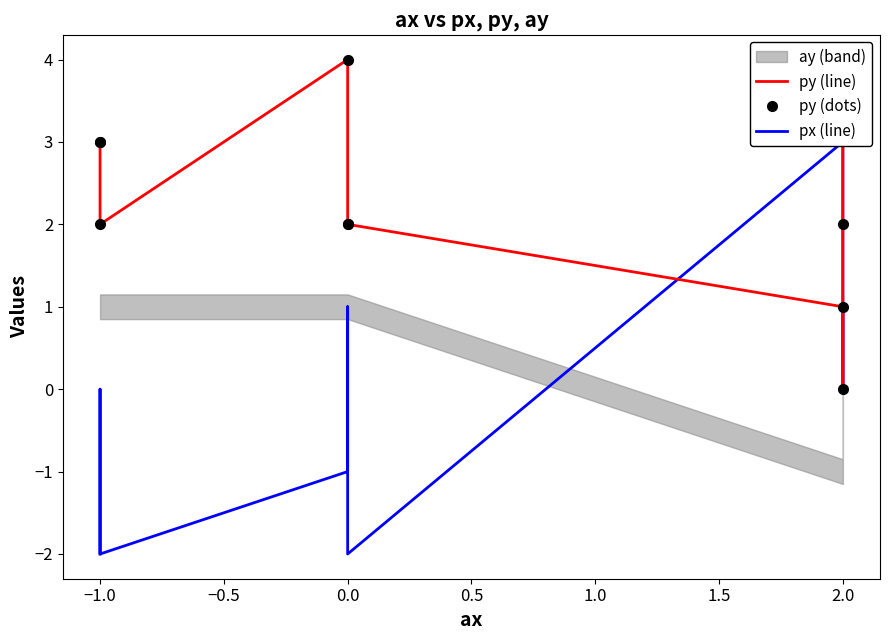

Is the value of px (line) at 0.0 greater than the value of py (line) at −1.0?

No